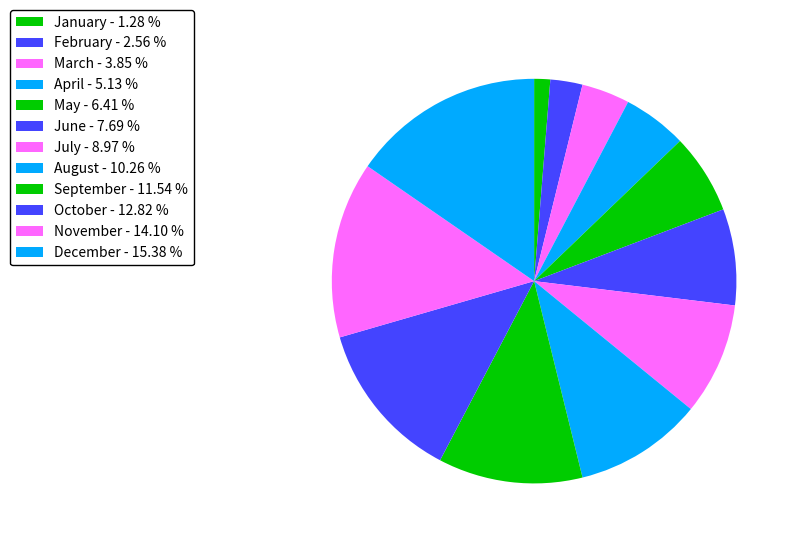

Is it true that November is 14% of the pie?

True